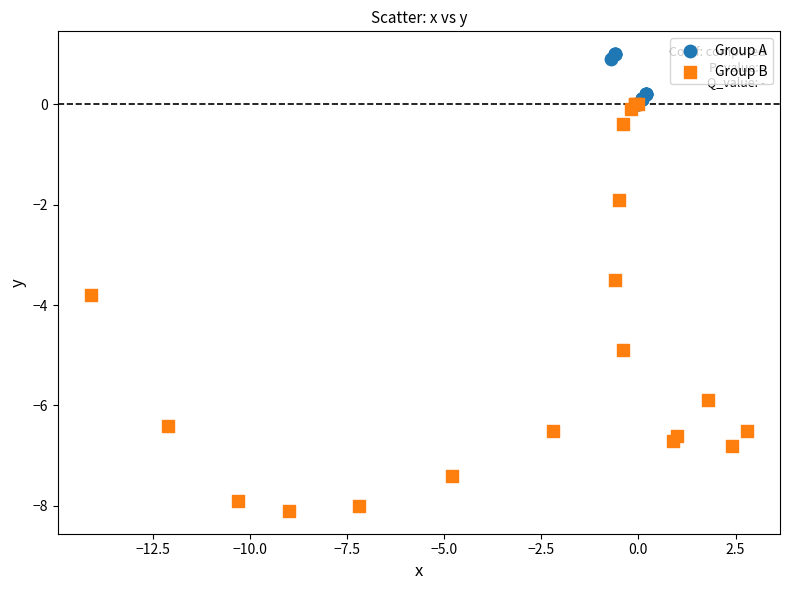

Which series contains the highest Y value?

Group A